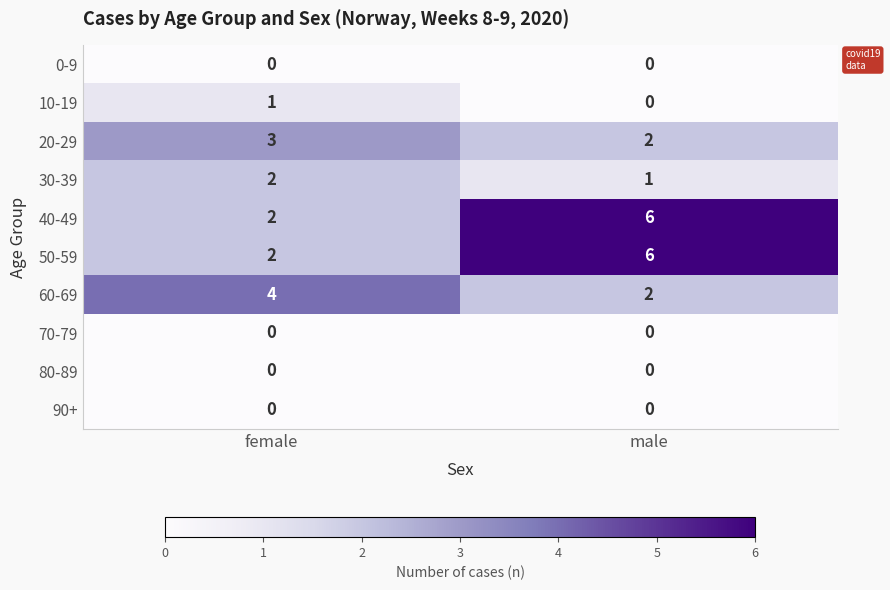

What is the total value across all series at male?

17